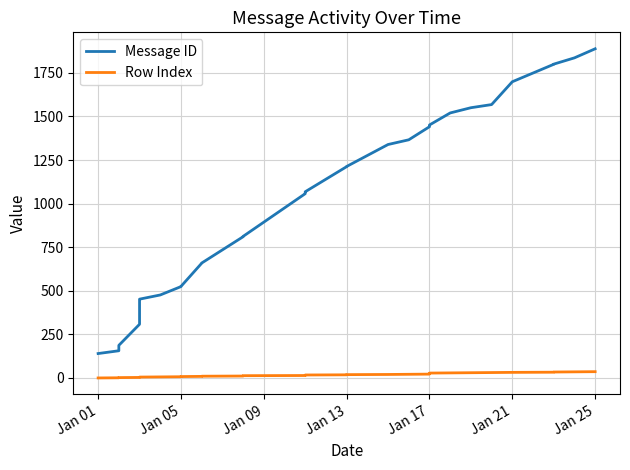

True or false: Message ID and Row Index intersect in this chart.

False